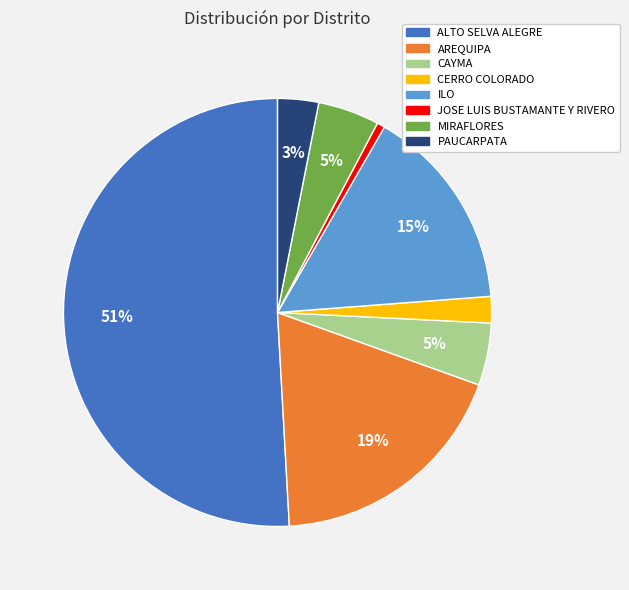

How many slices are in this pie chart?

8